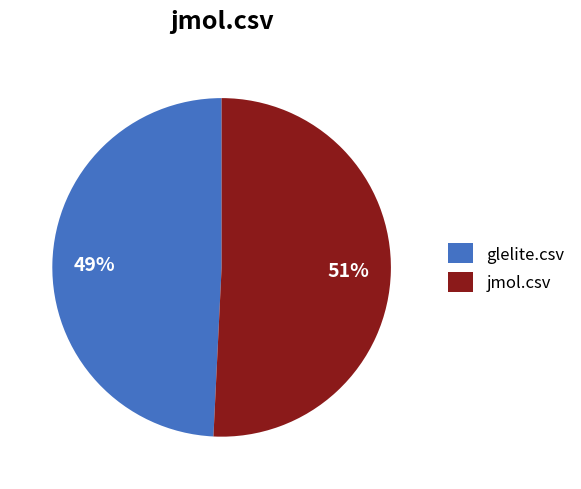

Which slice represents more than half of the pie?

jmol.csv